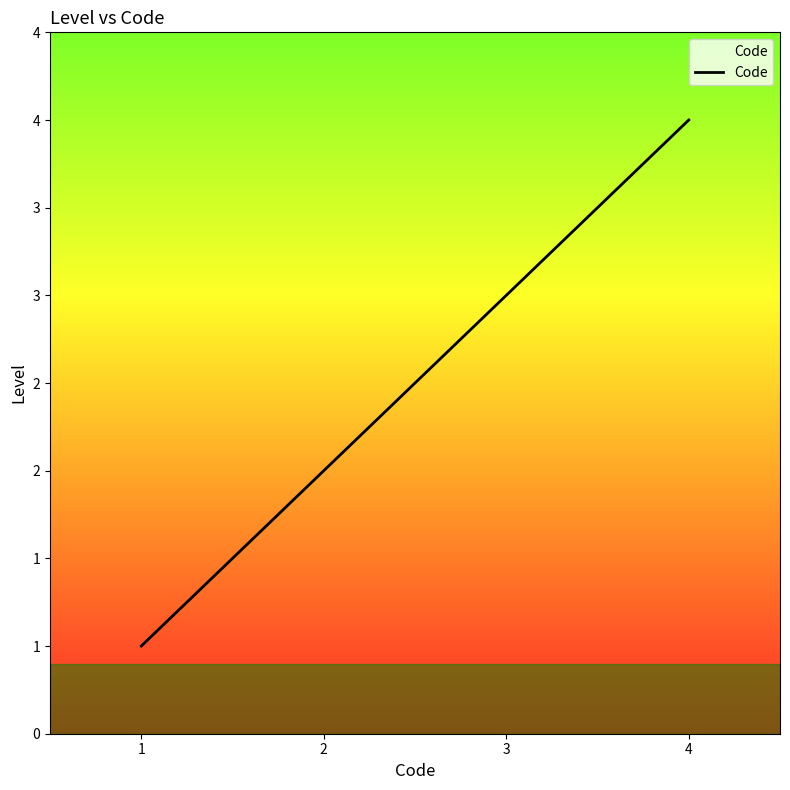

What is the difference between the maximum and second lowest values?

2